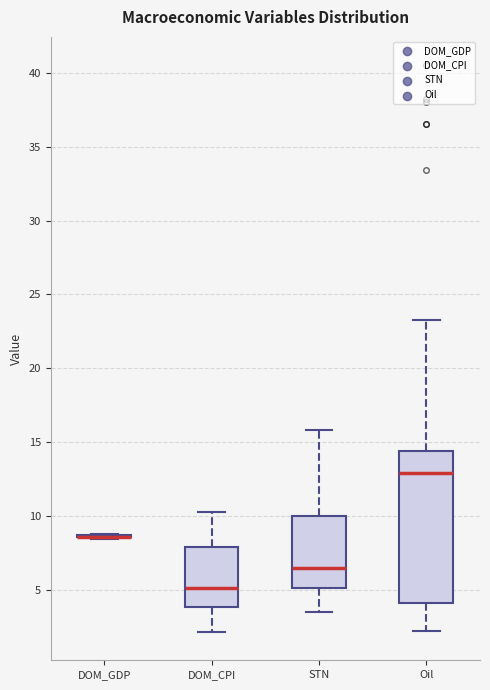

Reading left to right, read every box against the y-axis: the position of its median line, the range the box covers, and the ends of its whiskers. The values are not printed on the chart, so give them approximately, as read against the axis.

DOM_GDP: box collapsed to a line at 8.5, whiskers 8.5 to 9.0
DOM_CPI: median 5.0, box 4.0 to 8.0, whiskers 2.0 to 10.5
STN: median 6.5, box 5.0 to 10.0, whiskers 3.5 to 16.0
Oil: median 13.0, box 4.0 to 14.5, whiskers 2.0 to 23.5